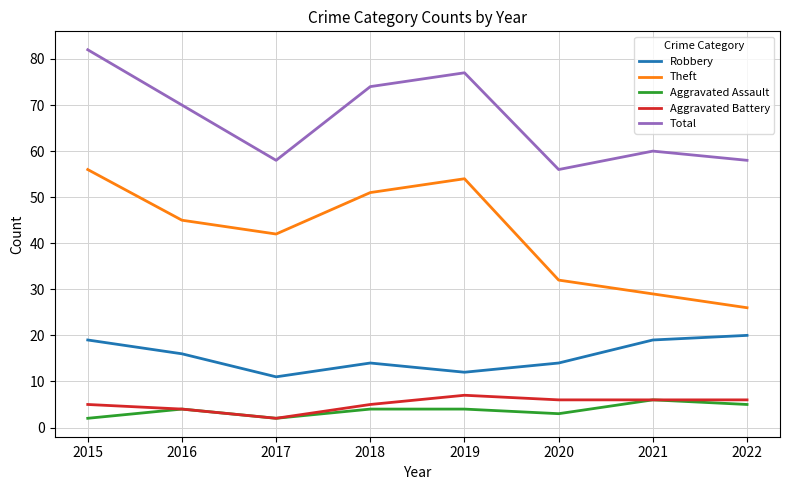

In Total, how many points are lower than both neighbors (excluding endpoints)?

2